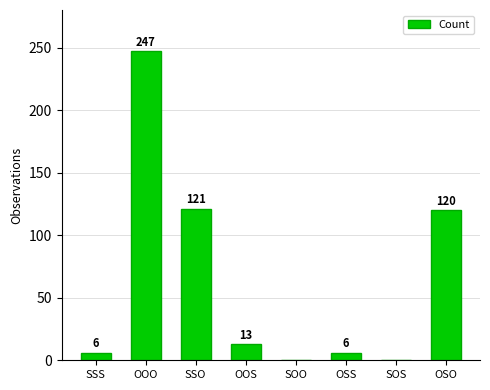

Which has a higher value, OOS or SOS?

OOS